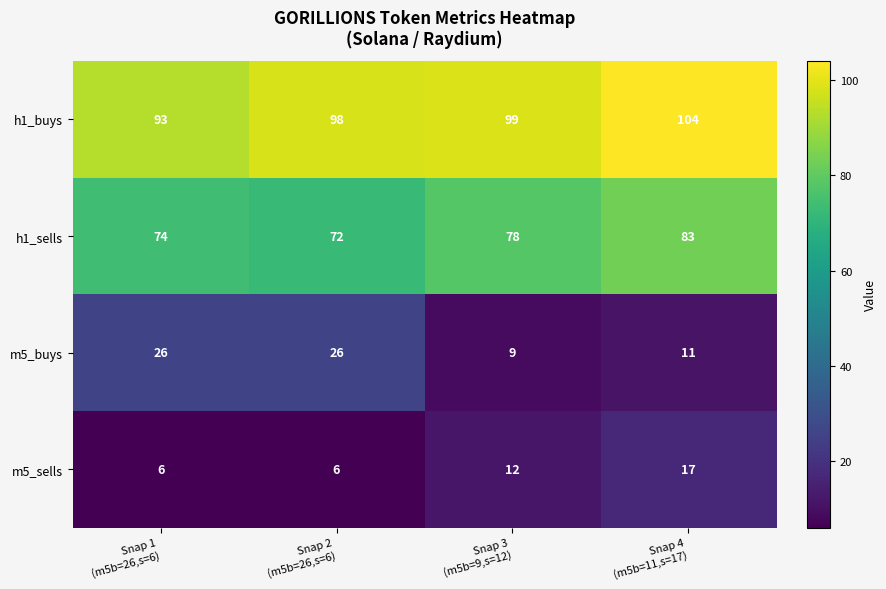

What is the average value of the m5_buys series?

18